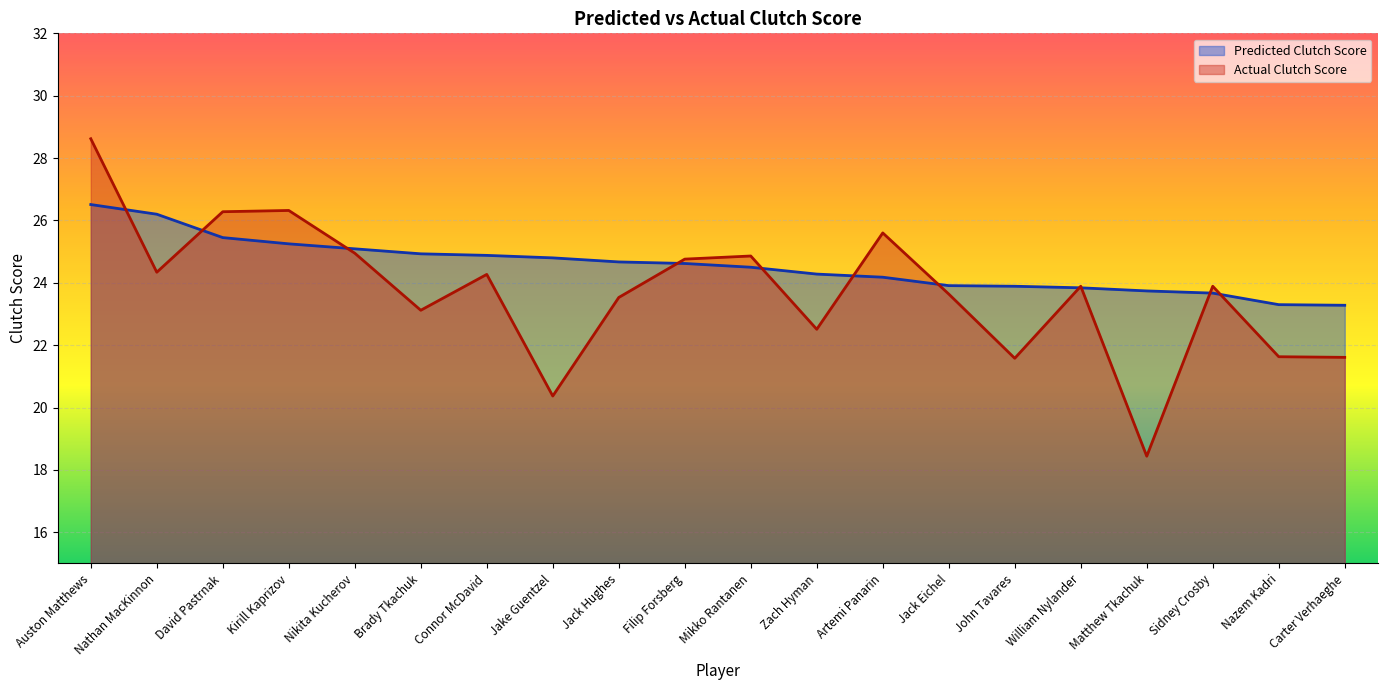

Where is the first local minimum for Actual Clutch Score?

Nathan MacKinnon